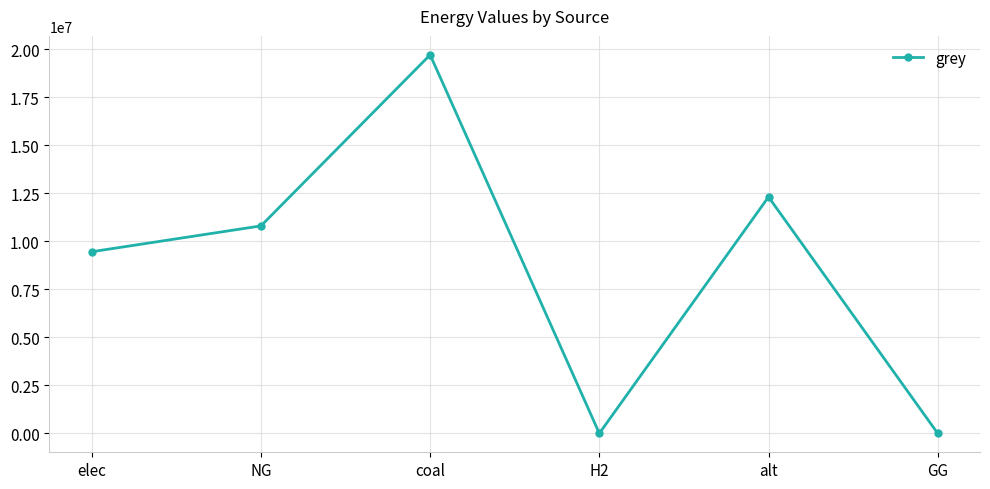

What is the difference between the second highest and minimum values?

12312842.1